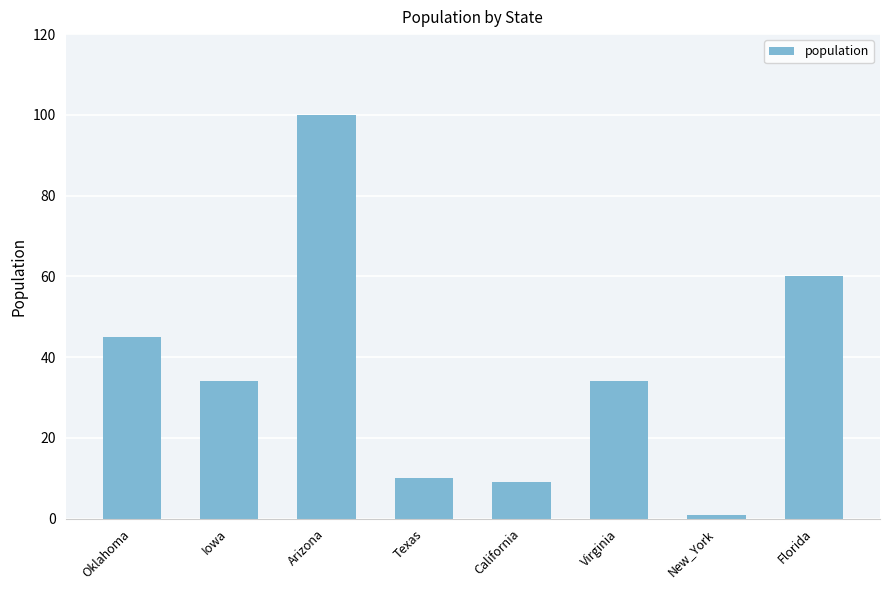

What is the maximum value shown in the chart?

100